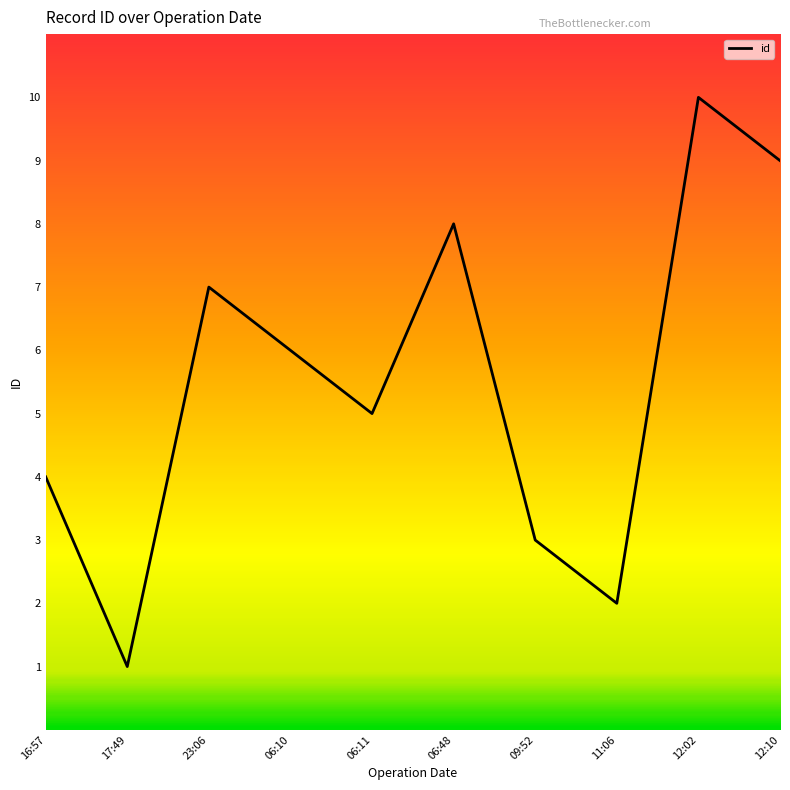

List the labels in order of value, largest first.

12:02, 12:10, 06:48, 23:06, 06:10, 06:11, 16:57, 09:52, 11:06, 17:49